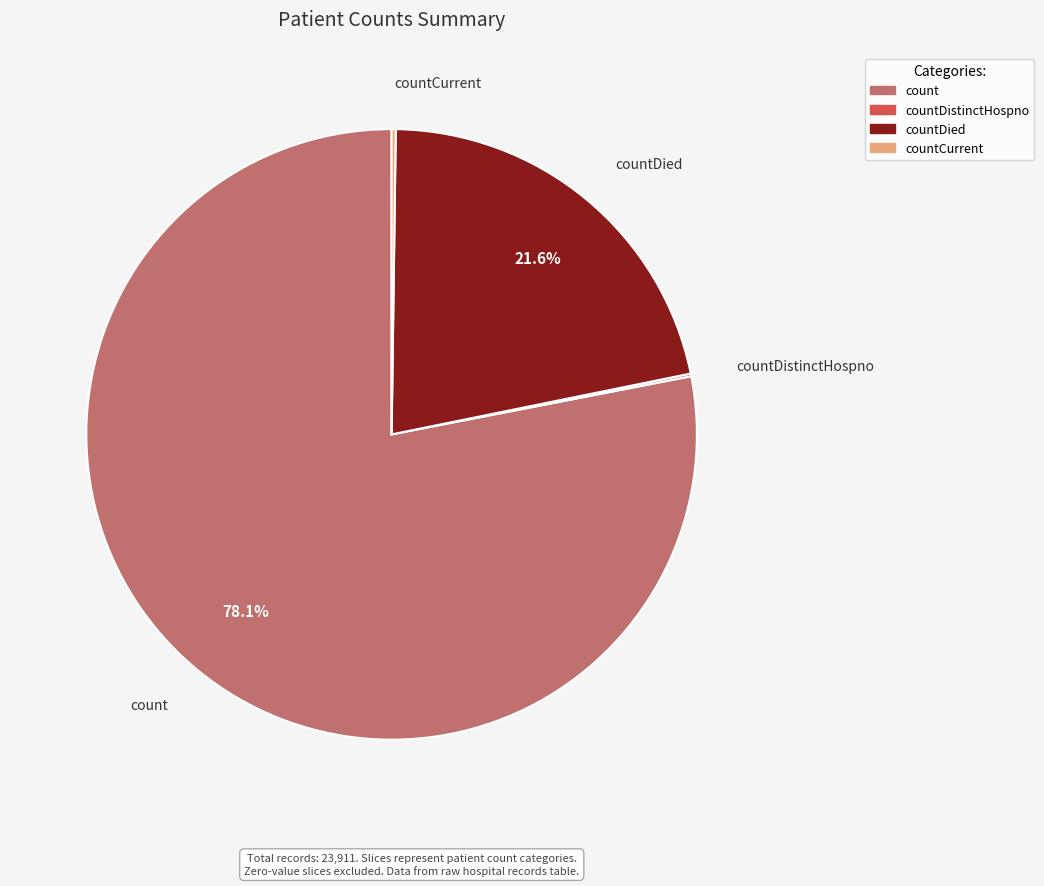

Does any single category account for the majority?

Yes